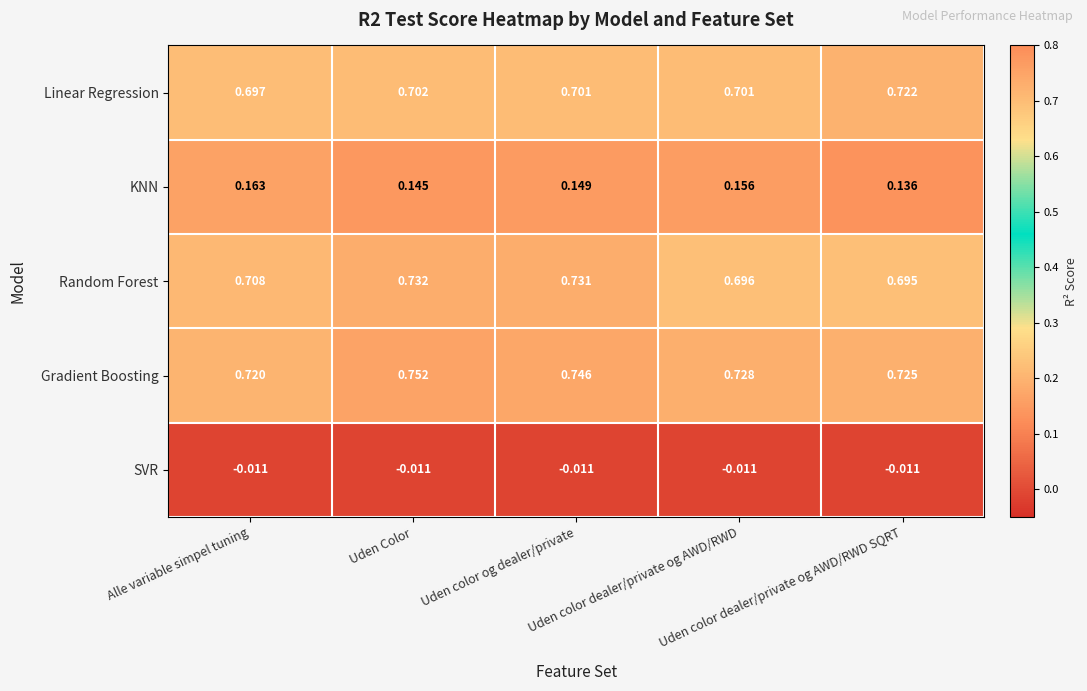

Rank the series by their maximum value, from highest to lowest.

Gradient Boosting, Random Forest, Linear Regression, KNN, SVR